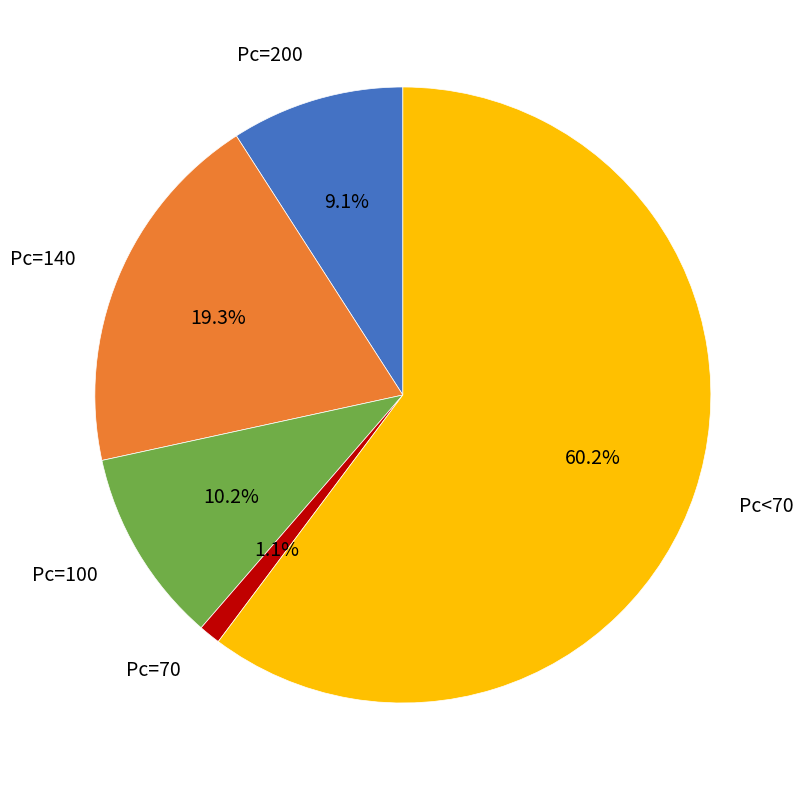

Does any single category account for the majority?

Yes